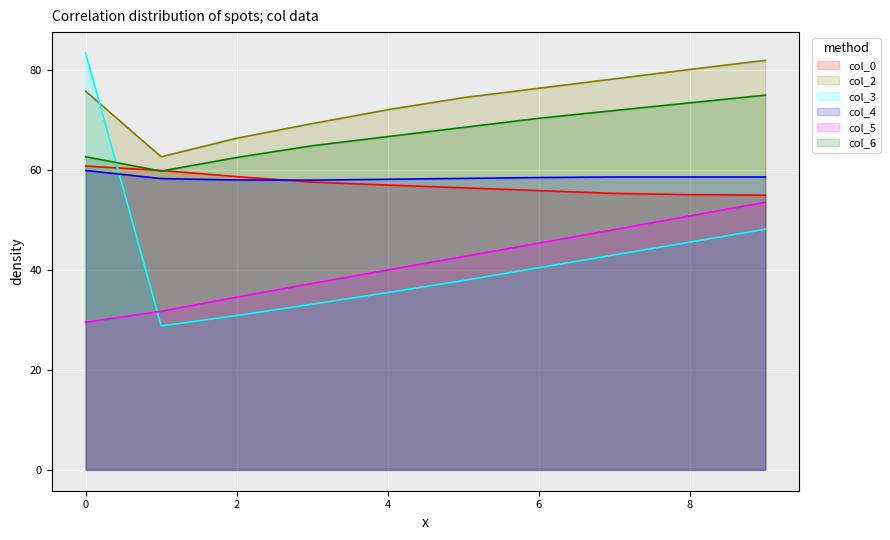

What is the greatest value displayed?

83.3